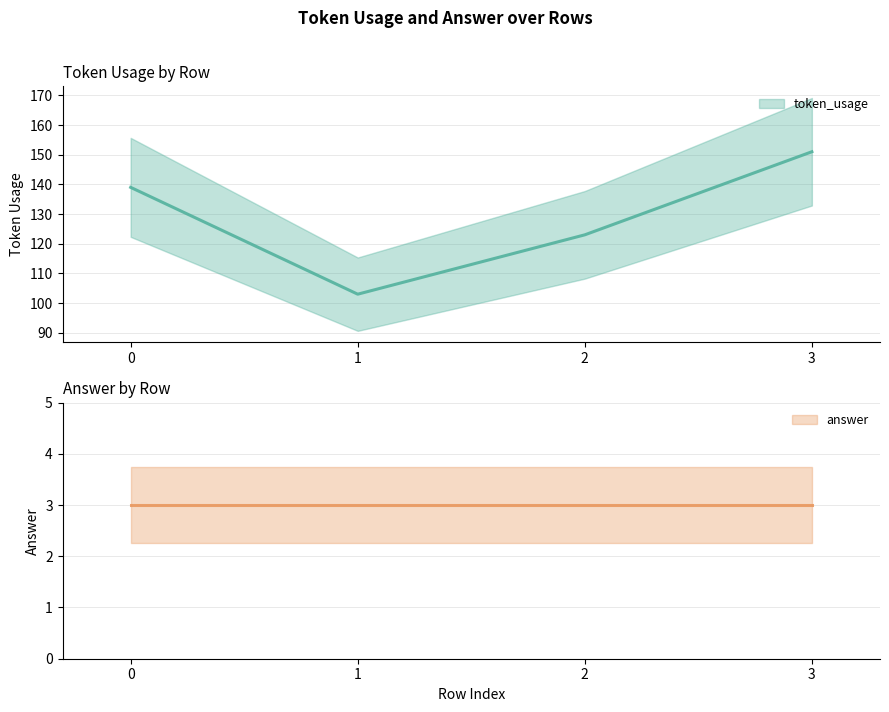

How many values are between 123 and 151?

3